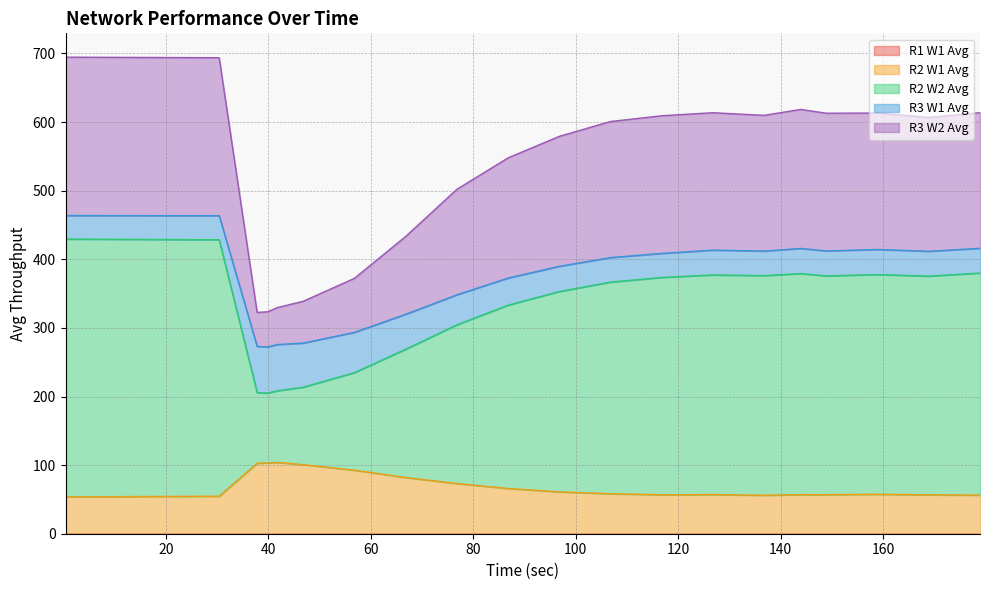

Which series has the widest spread of values?

R2 W2 Avg